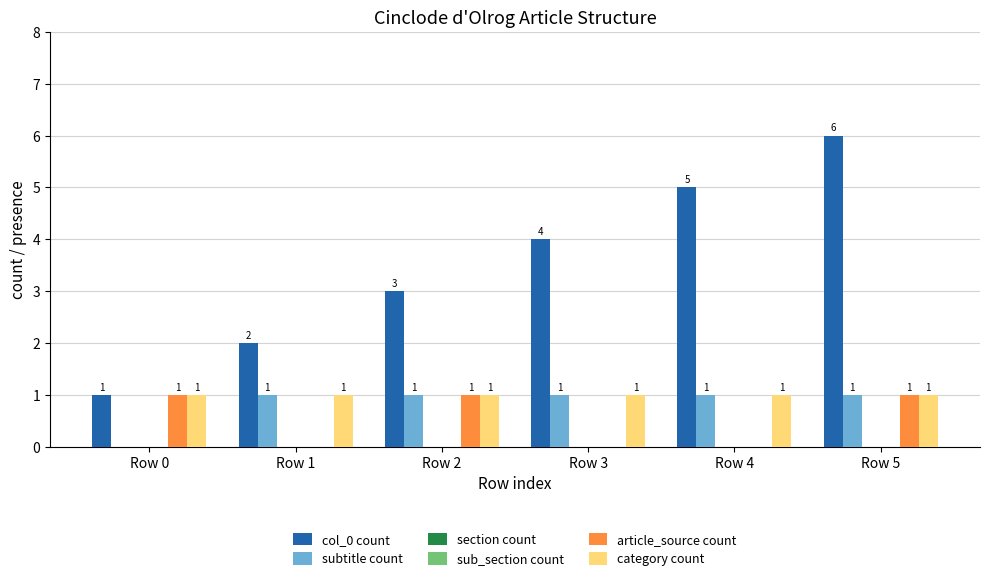

List the labels in order of col_0 count value, largest first.

Row 5, Row 4, Row 3, Row 2, Row 1, Row 0